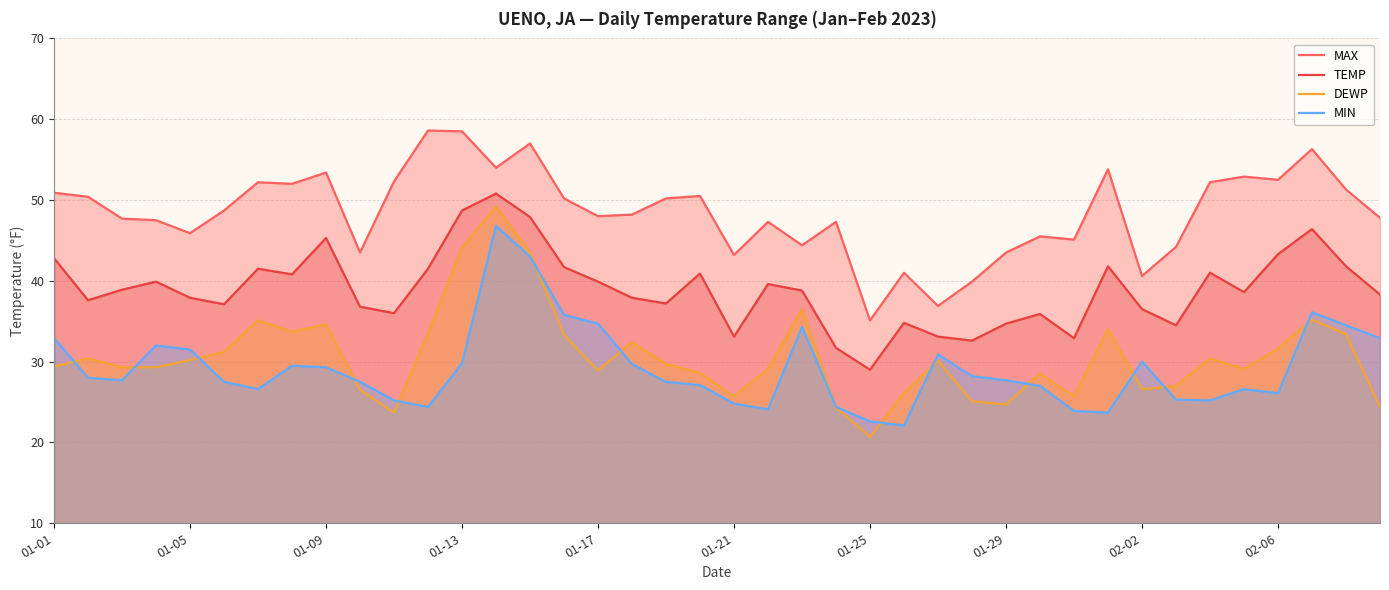

How many lines are shown in the chart?

4